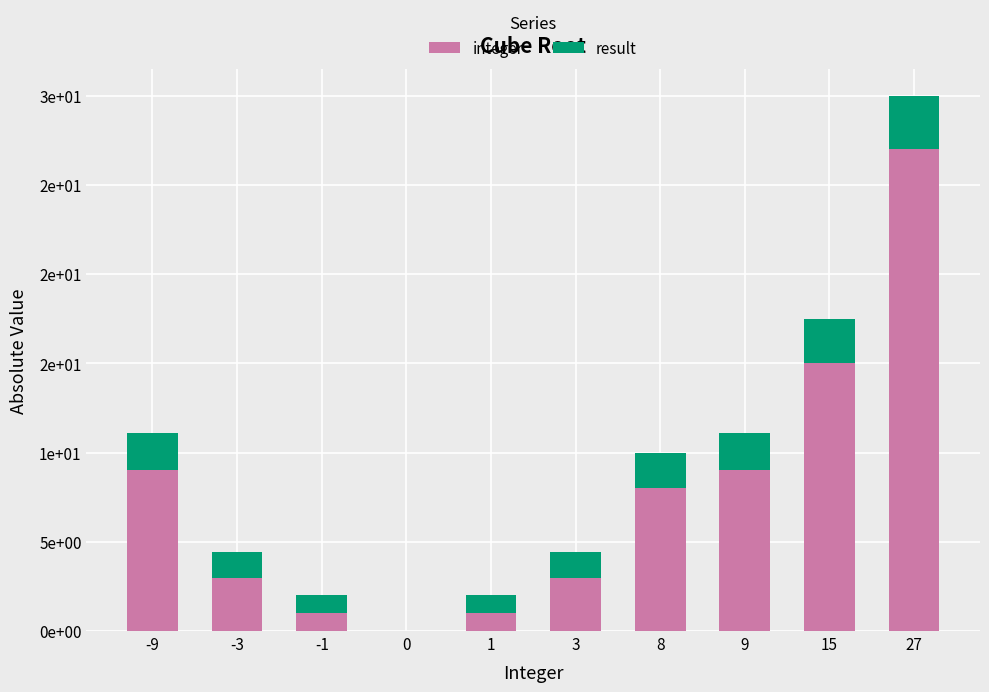

What are all the series names shown in the legend?

integer, result